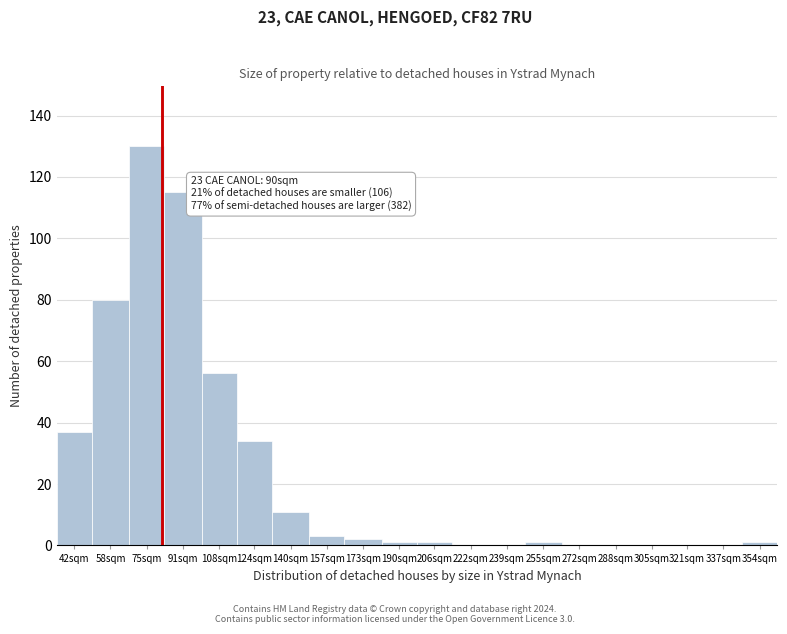

Reading left to right, list all the values displayed in this chart.

42sqm=37	58sqm=80	75sqm=130	91sqm=115	108sqm=56	124sqm=34	140sqm=11	157sqm=3	173sqm=2	190sqm=1	206sqm=1	222sqm=0	239sqm=0	255sqm=1	272sqm=0	288sqm=0	305sqm=0	321sqm=0	337sqm=0	354sqm=1